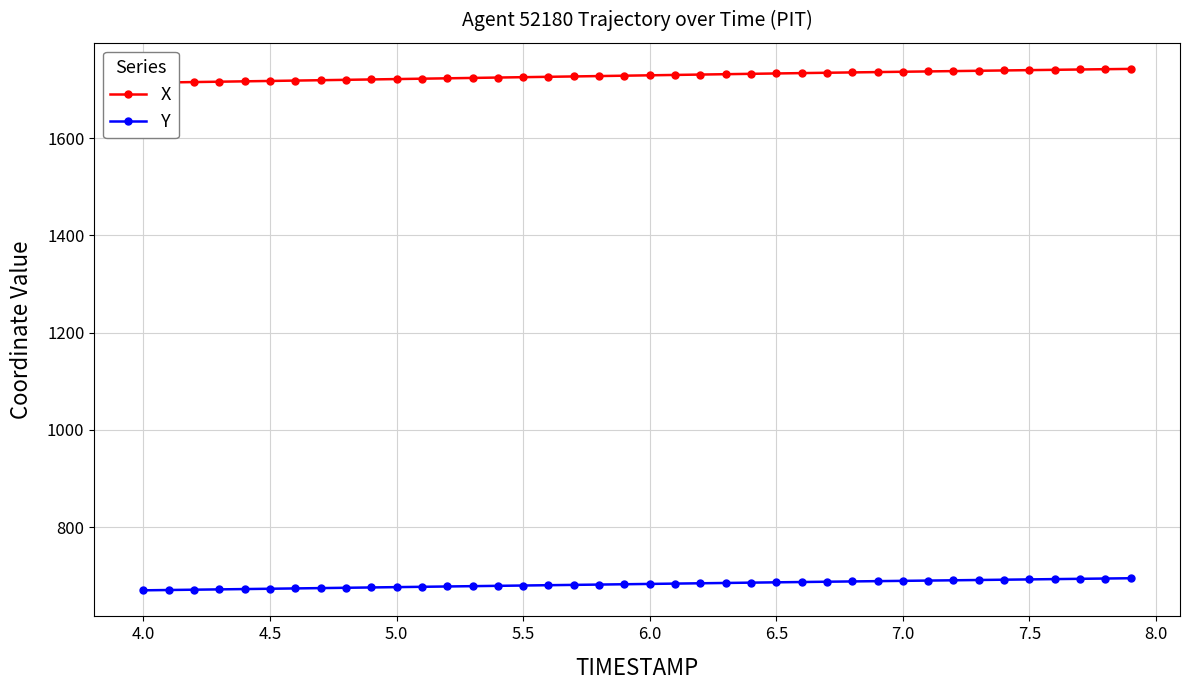

List the series in order of their peak value, highest first.

X, Y